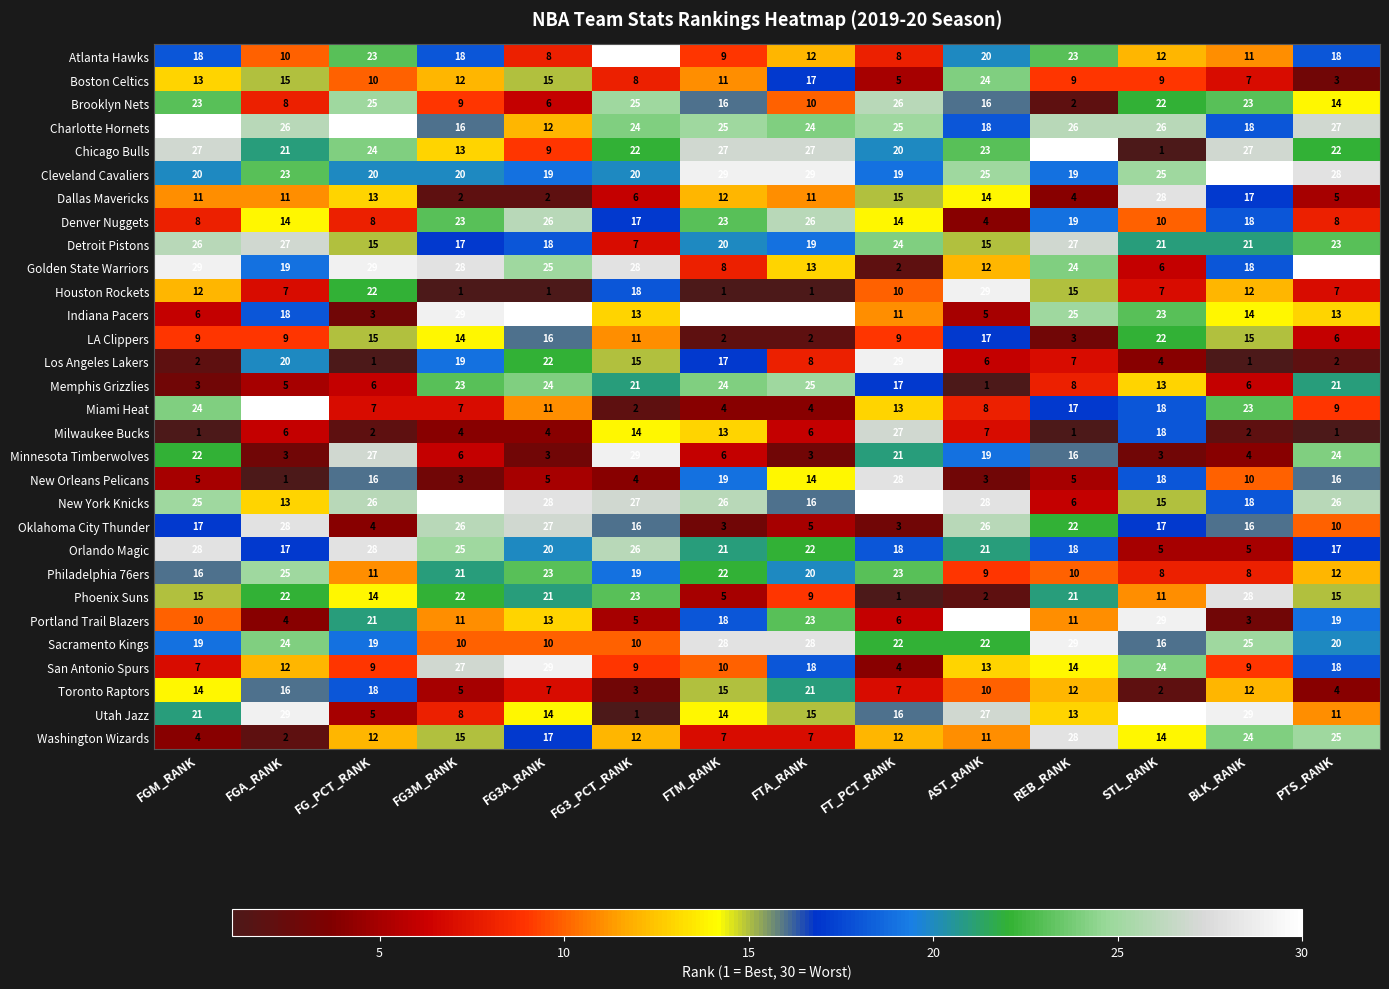

Where does the Sacramento Kings series first go above 22?

FGA_RANK